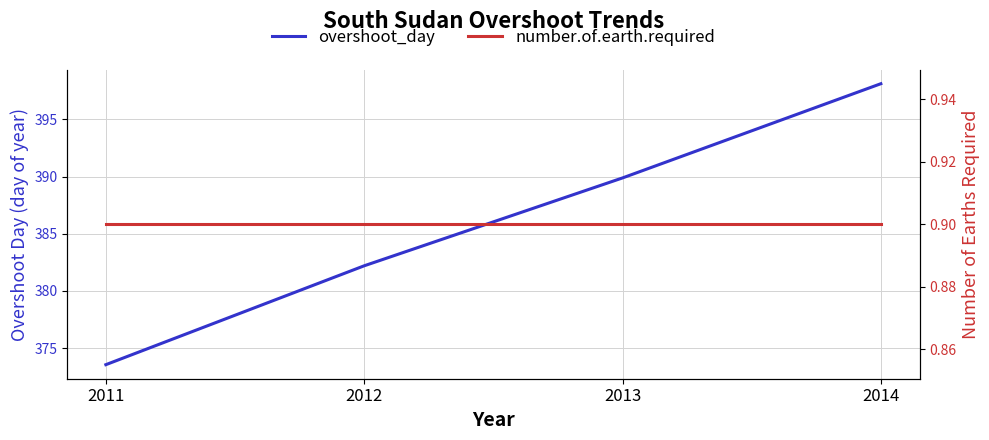

True or false: number.of.earth.required has more than 0 interior local peaks.

False